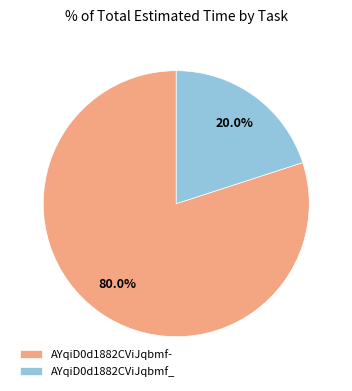

What percentage is NOT represented by AYqiD0d1882CViJqbmf-?

20.0%